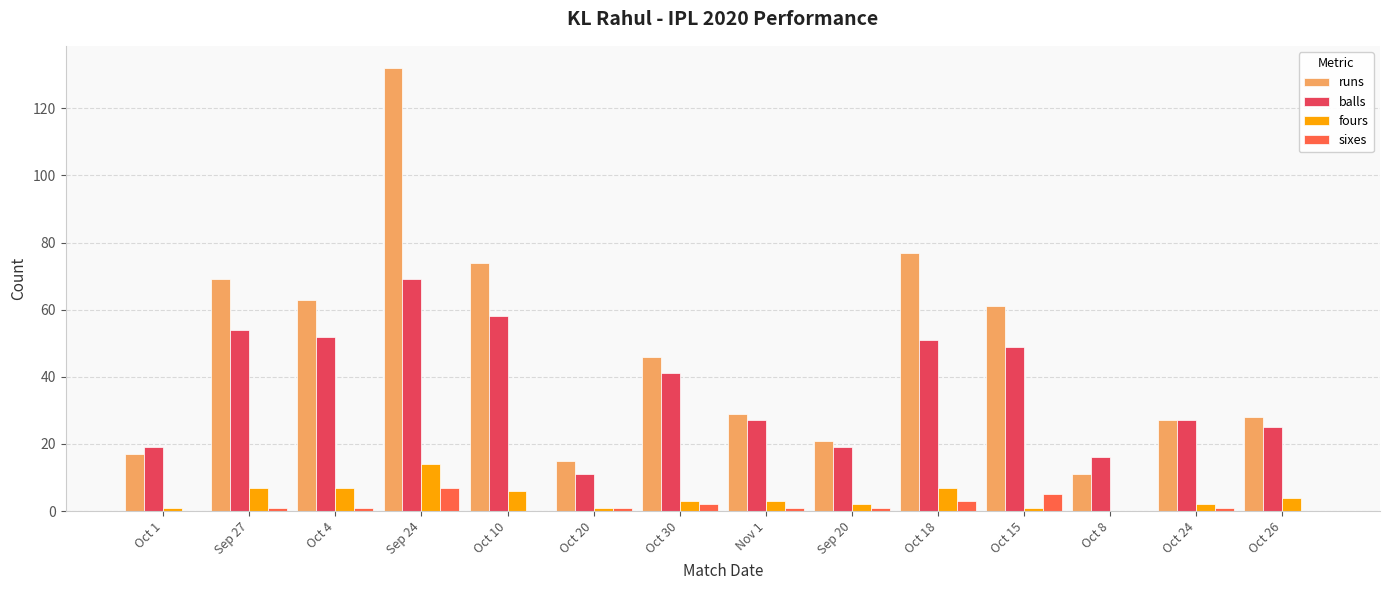

What is the greatest value displayed?

132